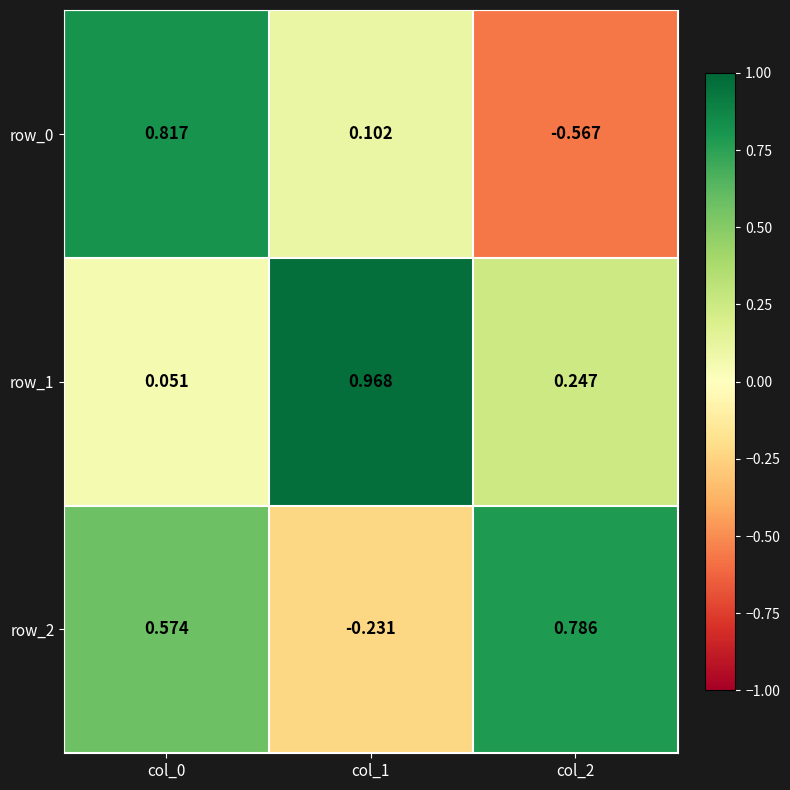

At which category is the sum across all series the highest?

col_0